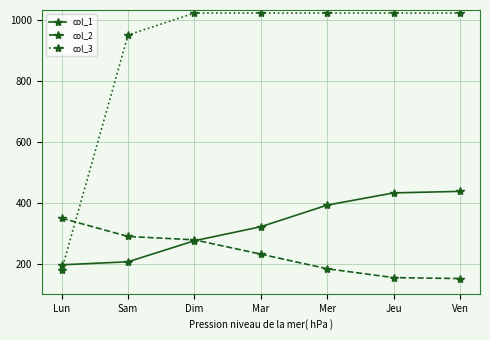

Which series has the largest total across all categories?

col_3